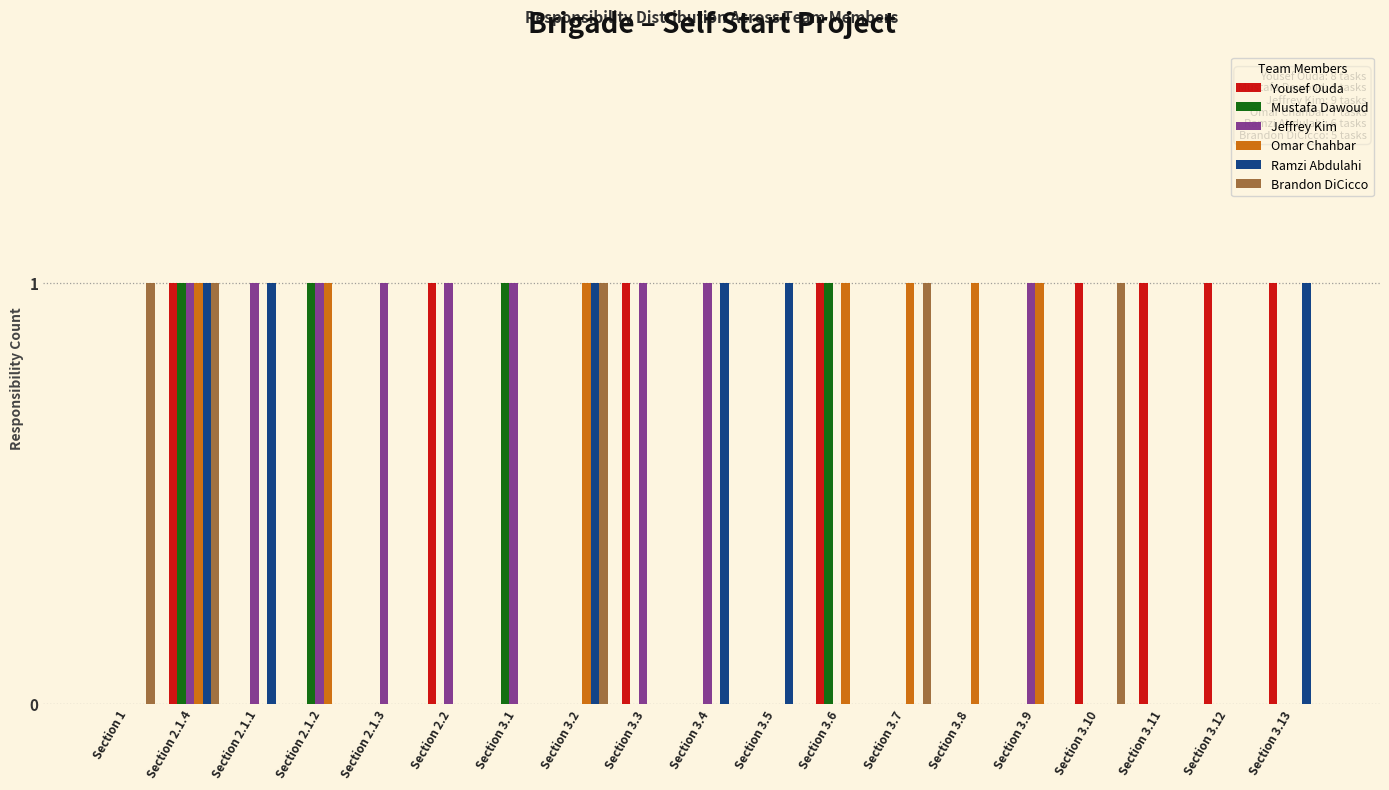

What is the total value across all series at Section 2.1.4?

6